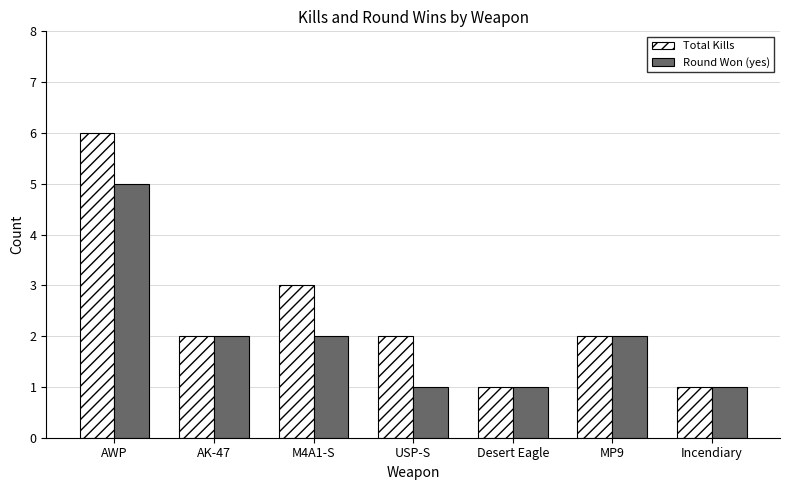

What position from the right is Desert Eagle?

3